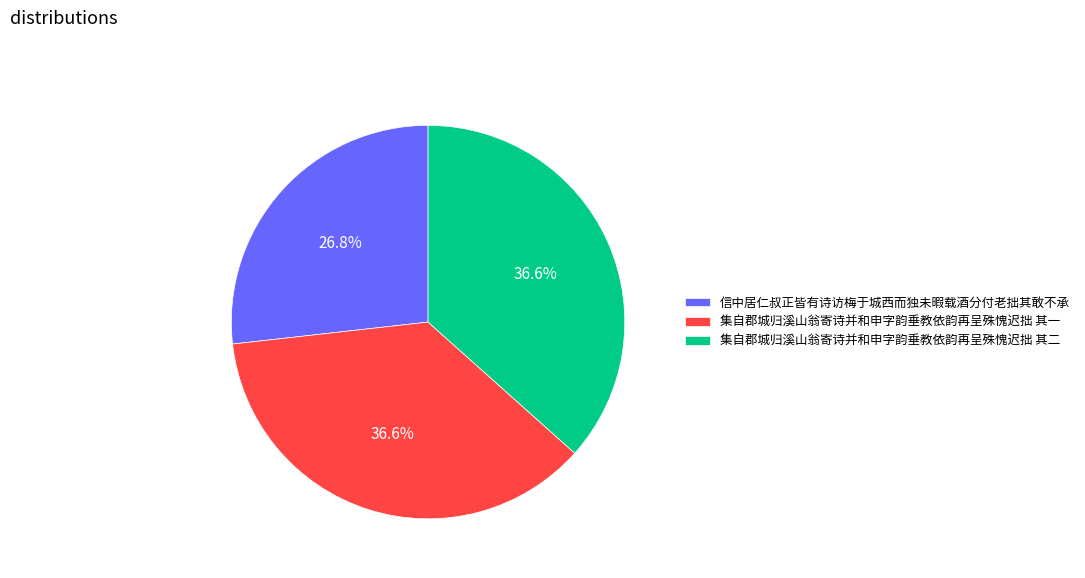

What is the ratio of the value at 集自郡城归溪山翁寄诗并和申字韵垂教依韵再呈殊愧迟拙 其二 to the value at 集自郡城归溪山翁寄诗并和申字韵垂教依韵再呈殊愧迟拙 其一?

1.0